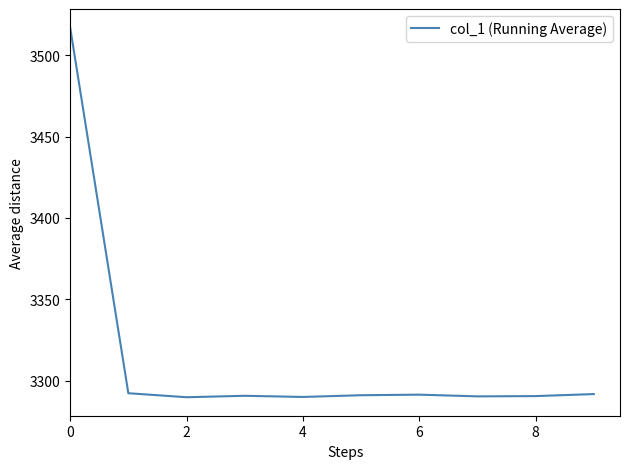

What is the minimum value shown in the chart?

3289.7